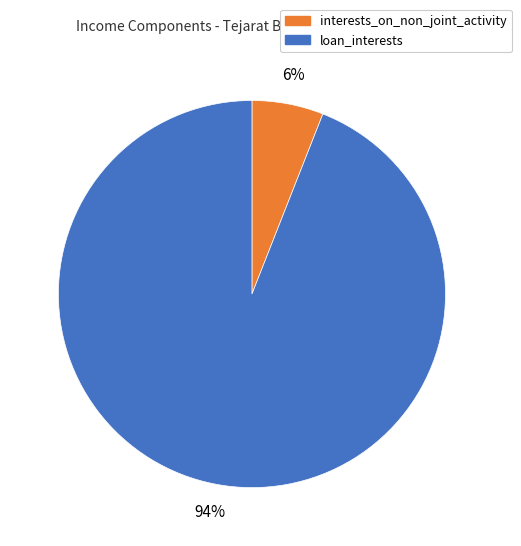

To the nearest percent, what is the difference between the largest and smallest slice percentages?

88%